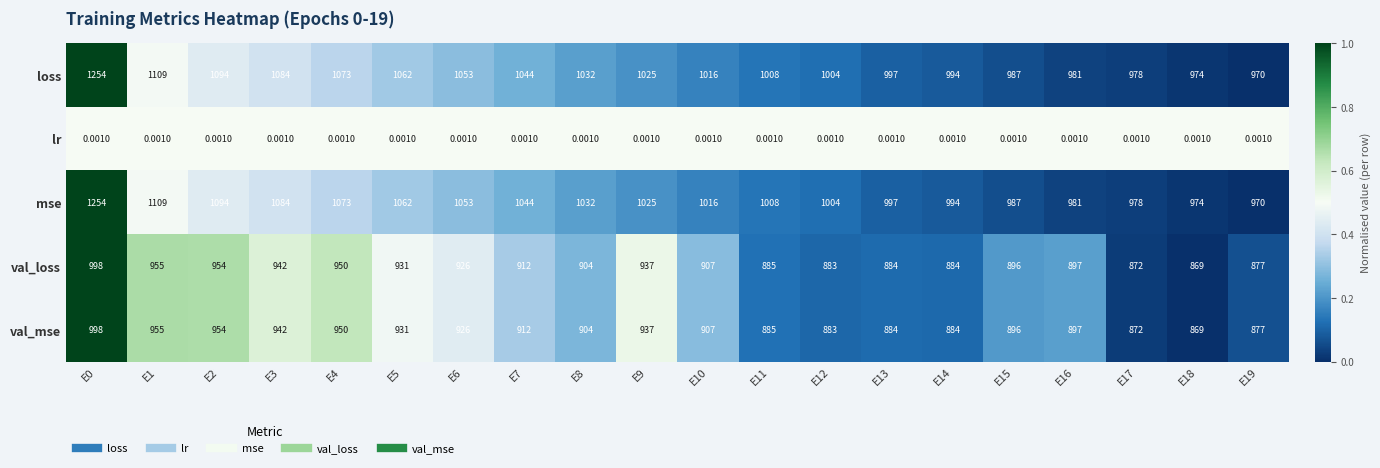

What is the greatest value displayed?

1254.0